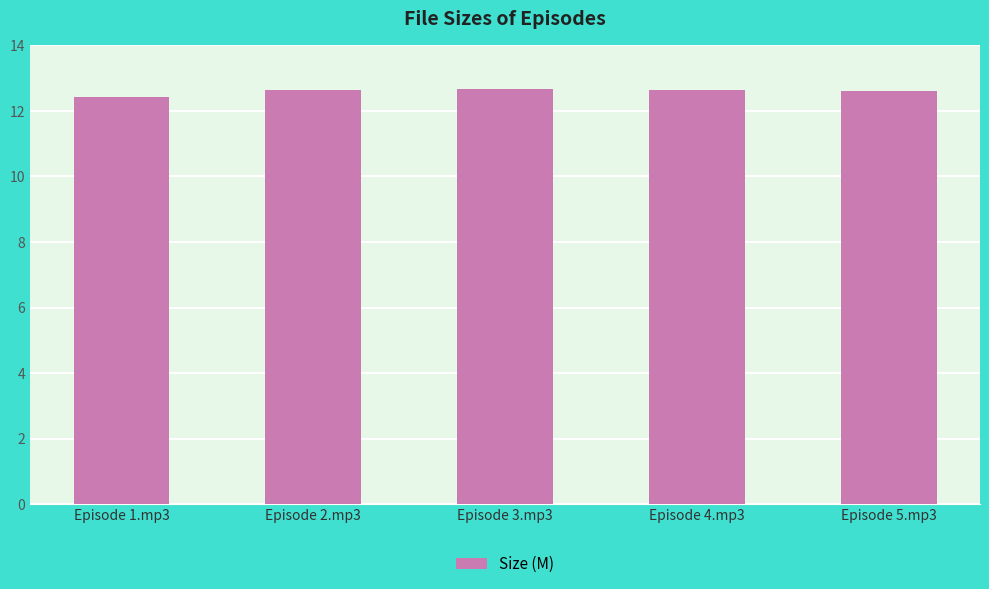

Does the chart contain stacked bars?

No